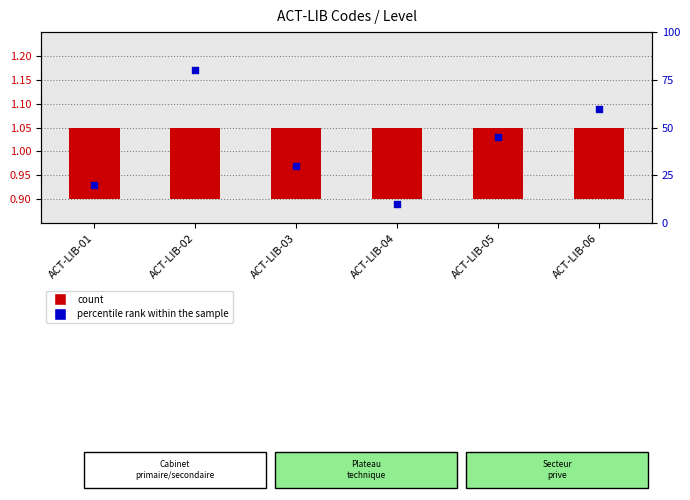

At which category is the sum across all series the highest?

ACT-LIB-02